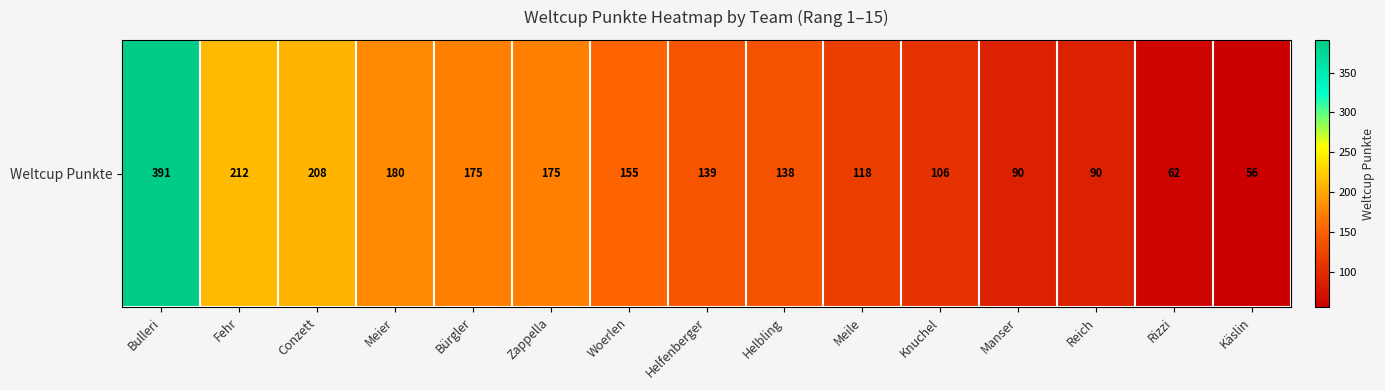

Which category has the lowest value across all series?

Käslin